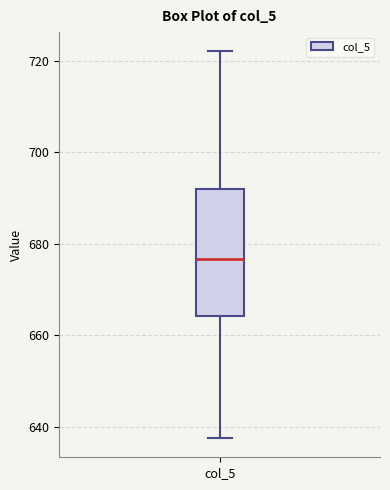

Read this box plot against the y-axis: the position of the median line, the range covered by the box, and the ends of both whiskers. The values are not printed on the chart, so give them approximately, as read against the axis.

median 676, box 664 to 692, whiskers 638 to 722